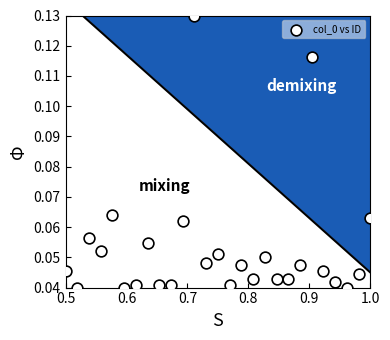

What is the range of X values (max minus min)?

0.5